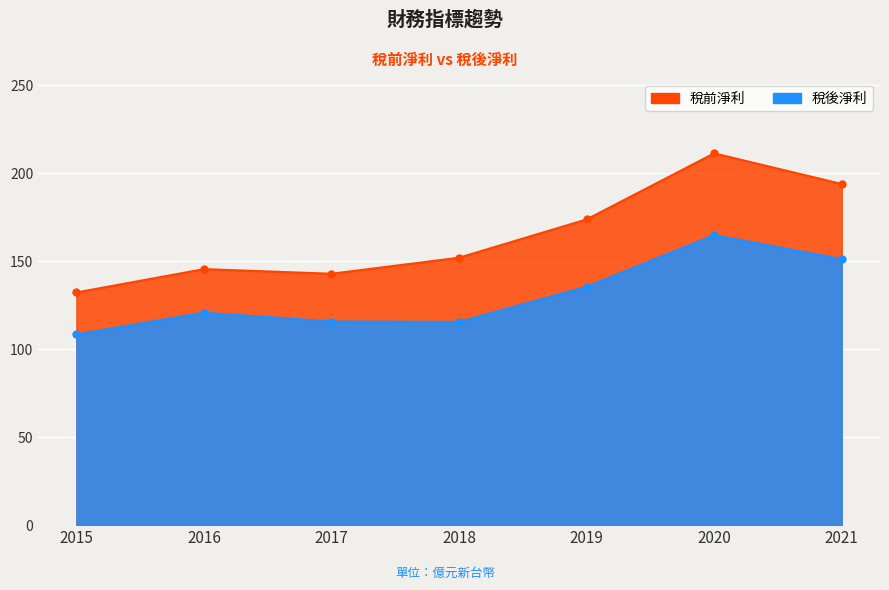

True or false: 稅後淨利 and 稅前淨利 cross at least once.

False